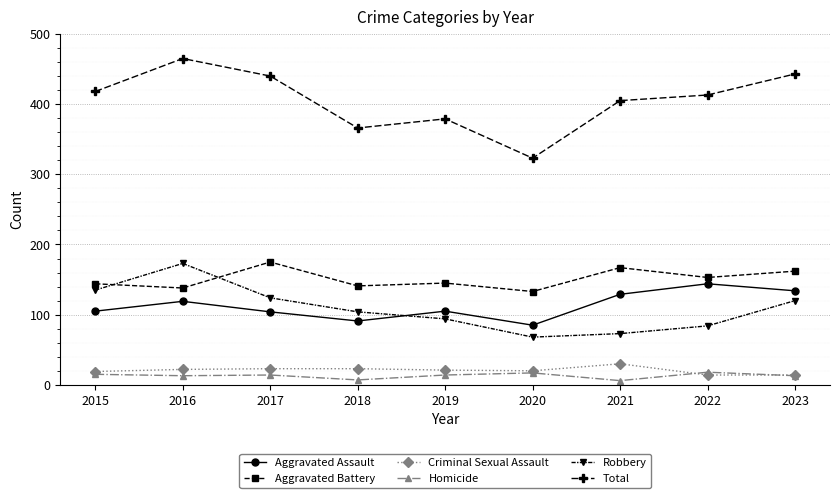

At how many categories does at least one series exceed 39?

9